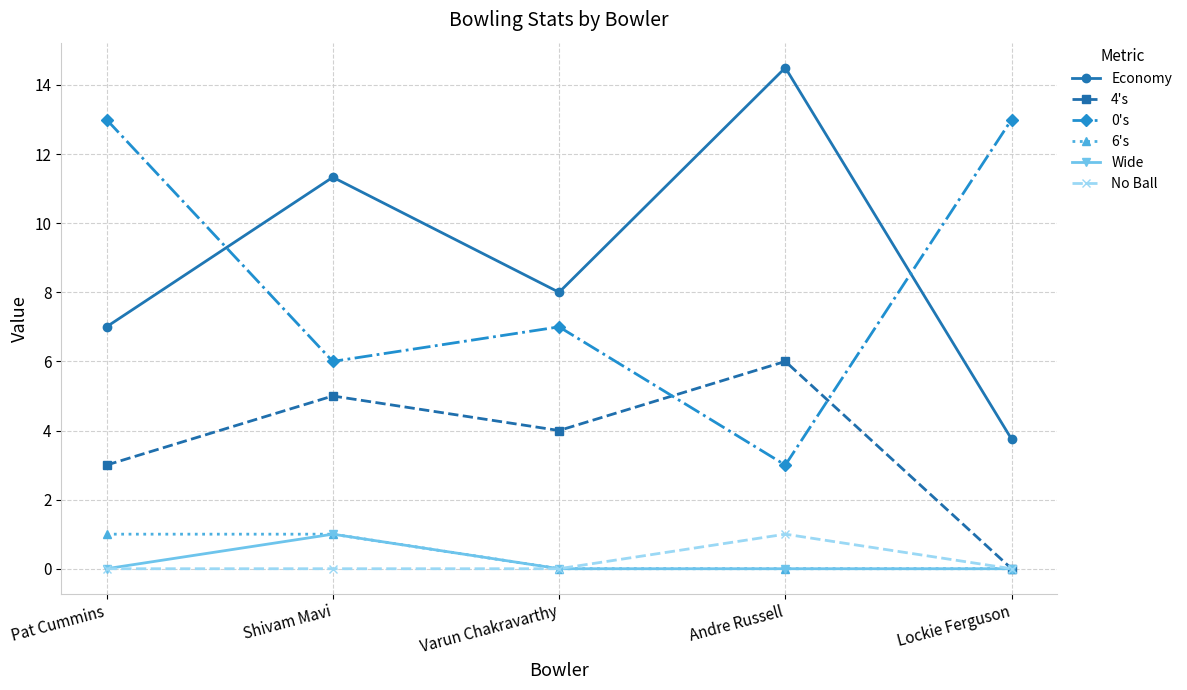

At how many categories does at least one series exceed 5?

5